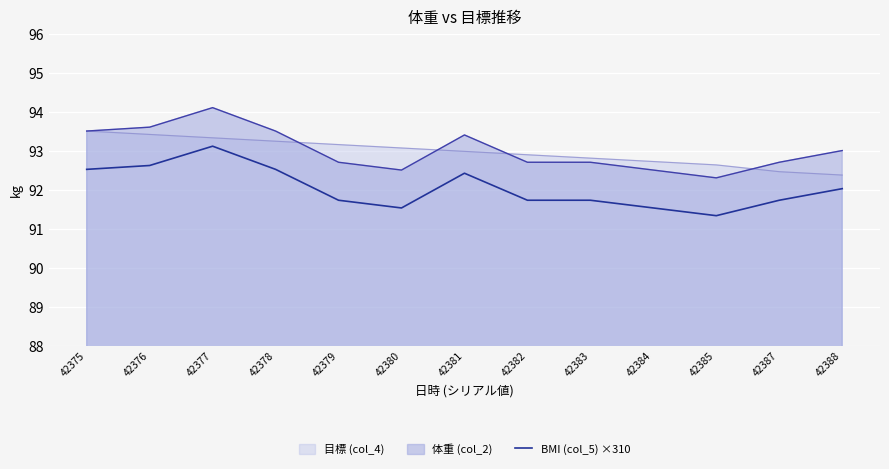

Is it true that 体重 (col_2) equals 93.0 at 42388?

True